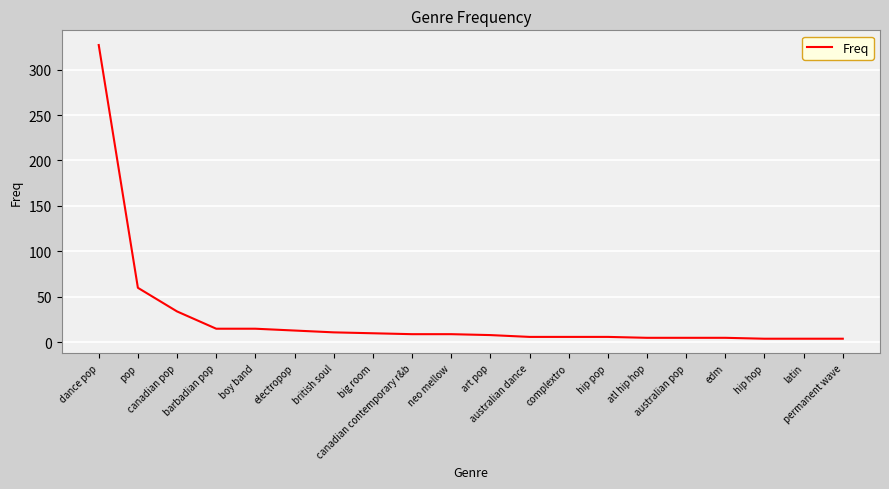

What is the difference between the maximum and minimum values?

323